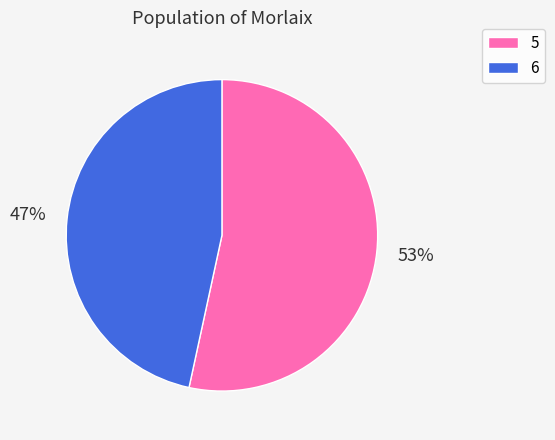

Combined, do 5 and 6 account for over 50%?

Yes